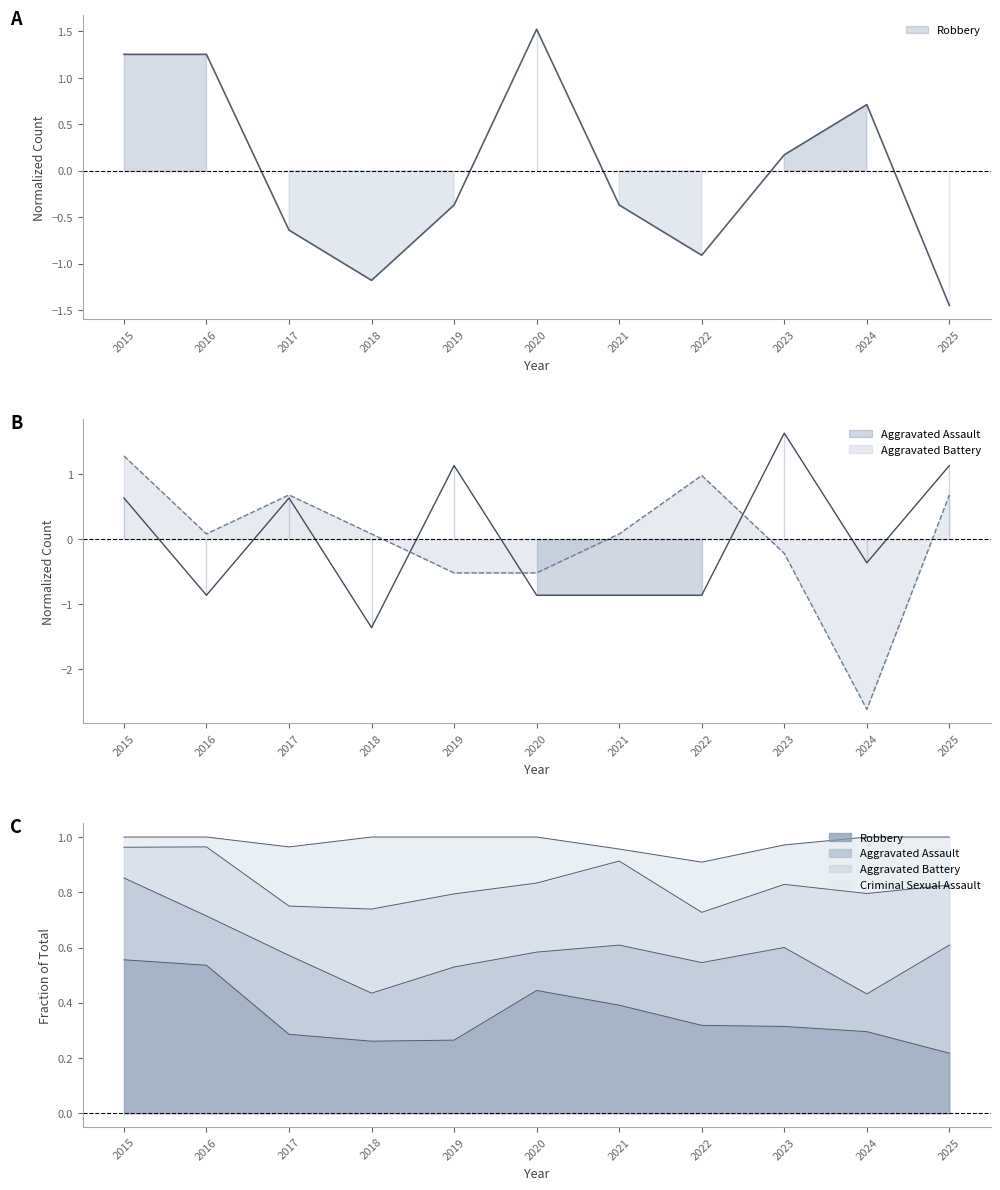

How many negative values does the Aggravated Assault series have?

6